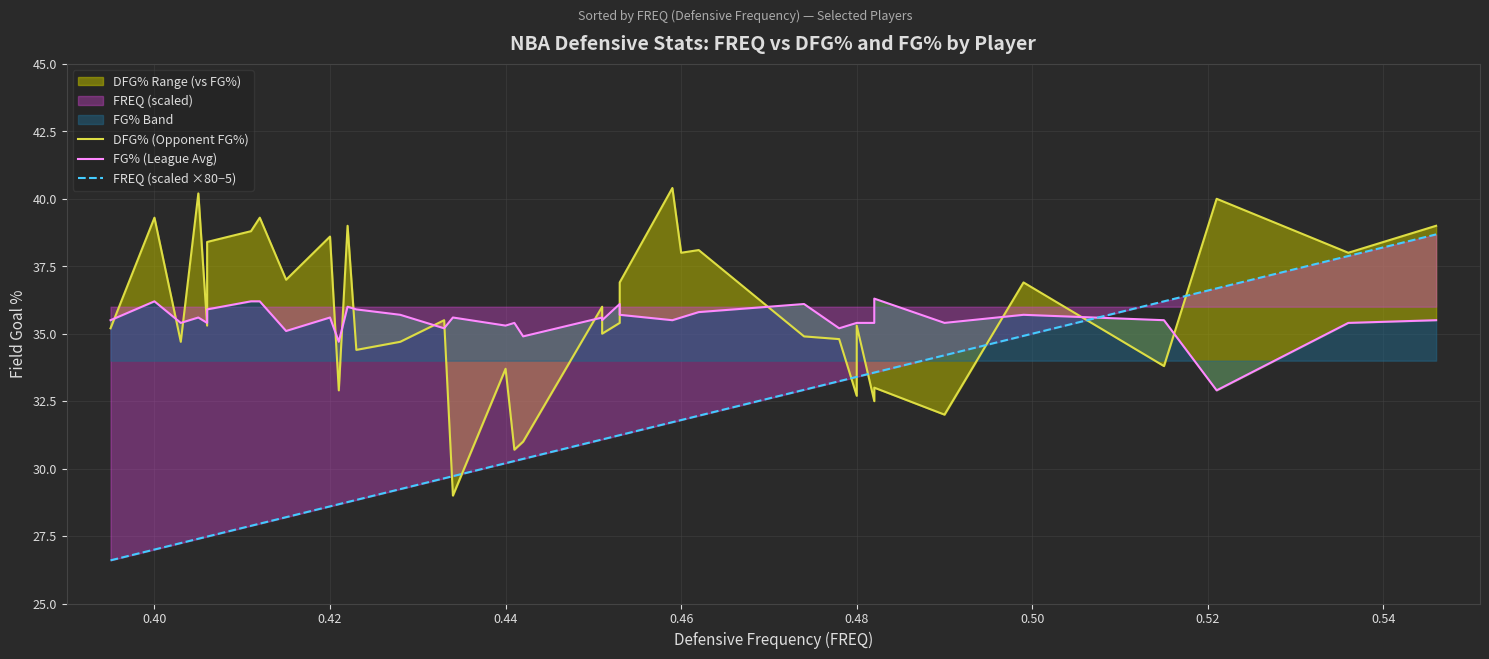

The value of FG% (League Avg) at 17 is 56.7. True or false?

False